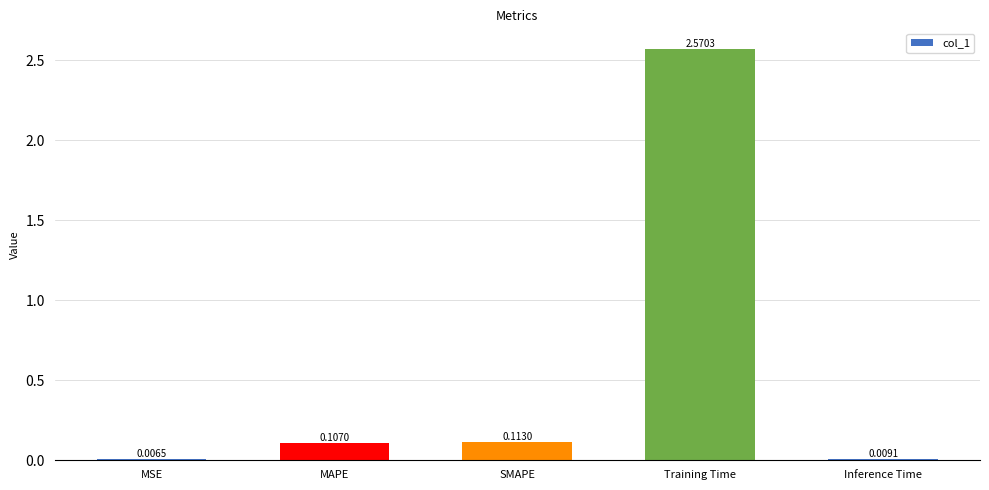

What is the sum of all values?

2.8